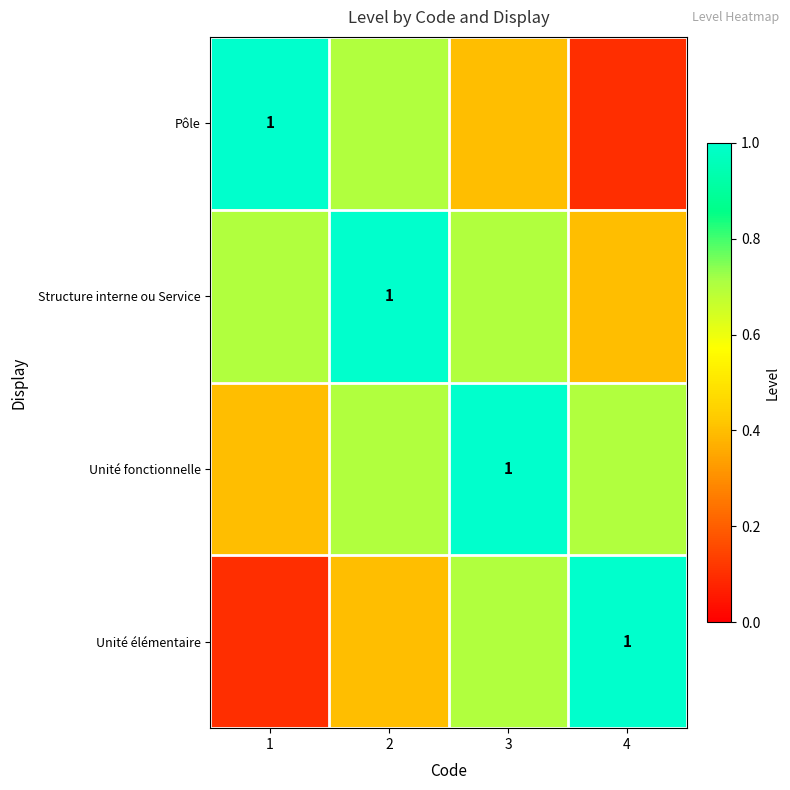

What is the average value of the Structure interne ou Service series?

0.7